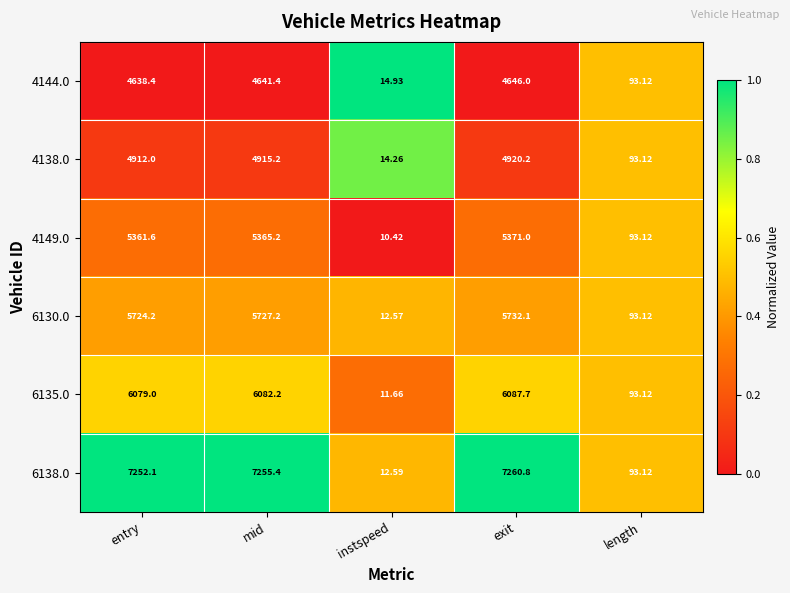

Is the value of 4144.0 at exit greater than the value of 6135.0 at mid?

No